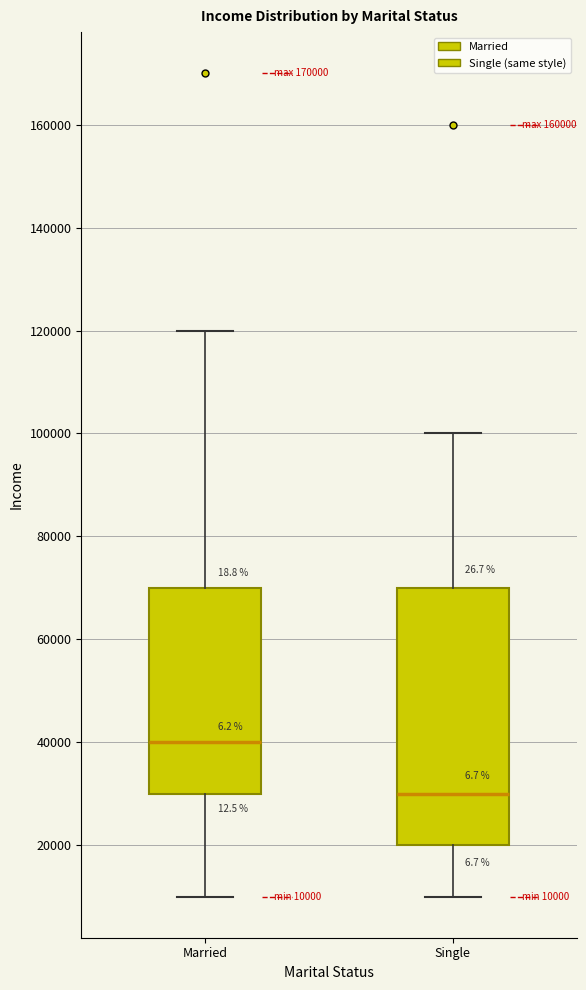

Which box has the highest median line?

Married